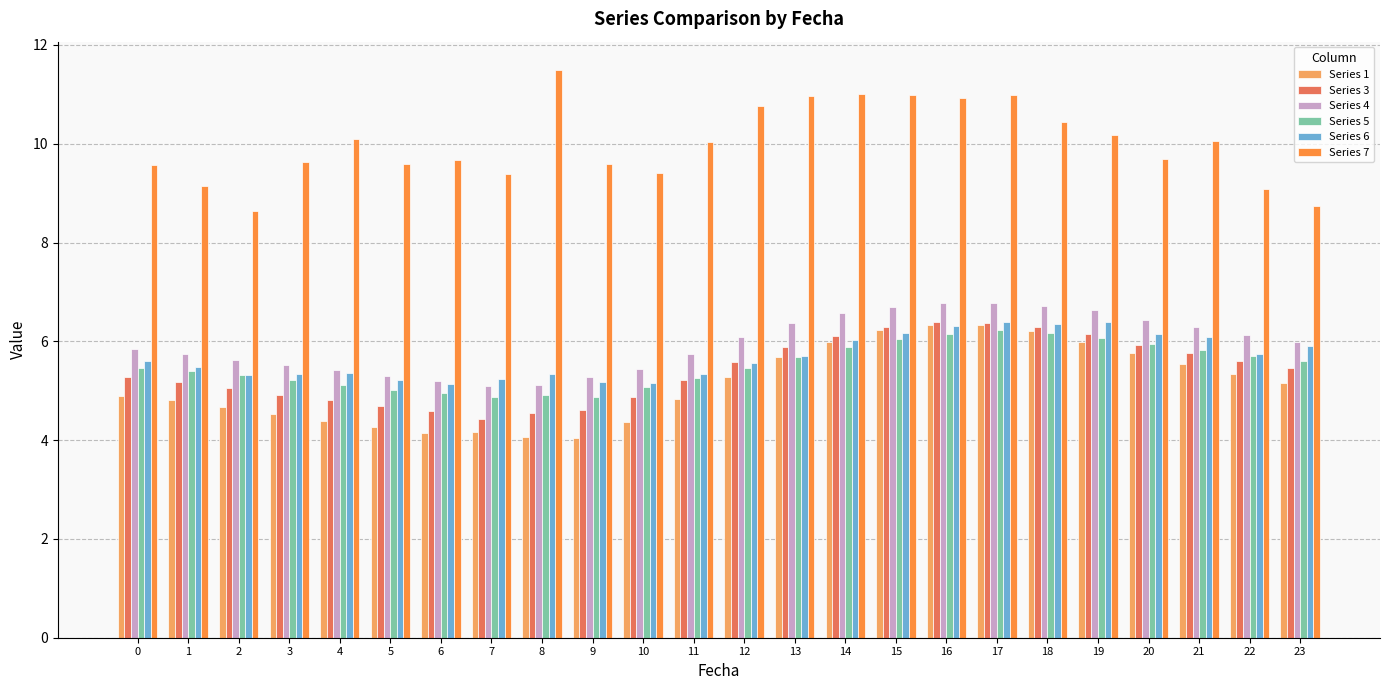

What is the total value across all series at 16?

42.9